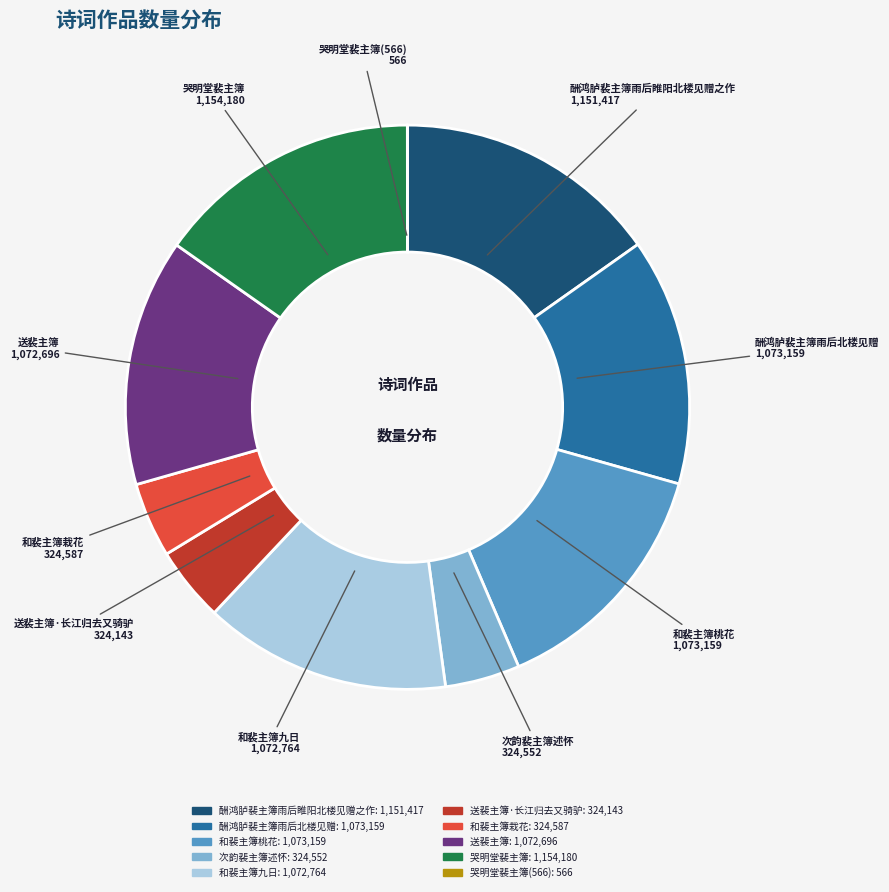

Is there a majority slice in this chart?

No